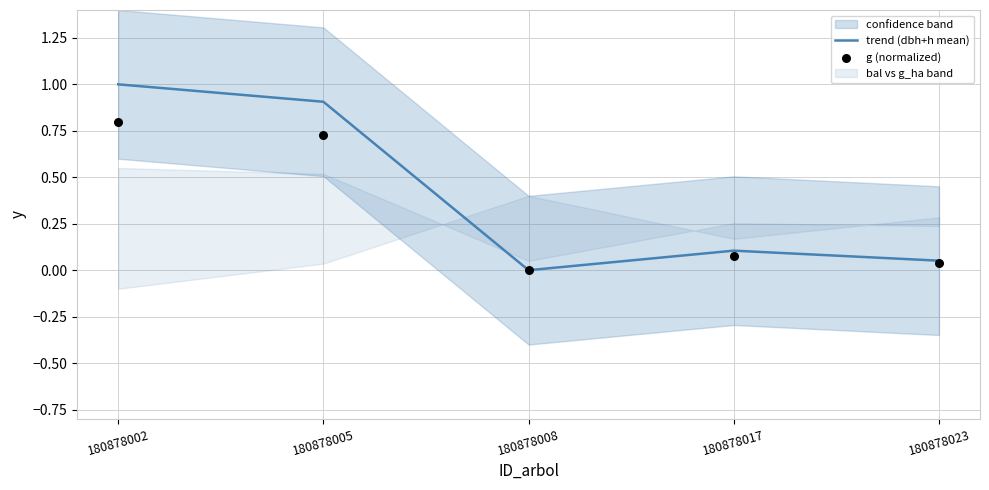

The trend (dbh+h mean) series shows 1.0 at 180878002. True or false?

True